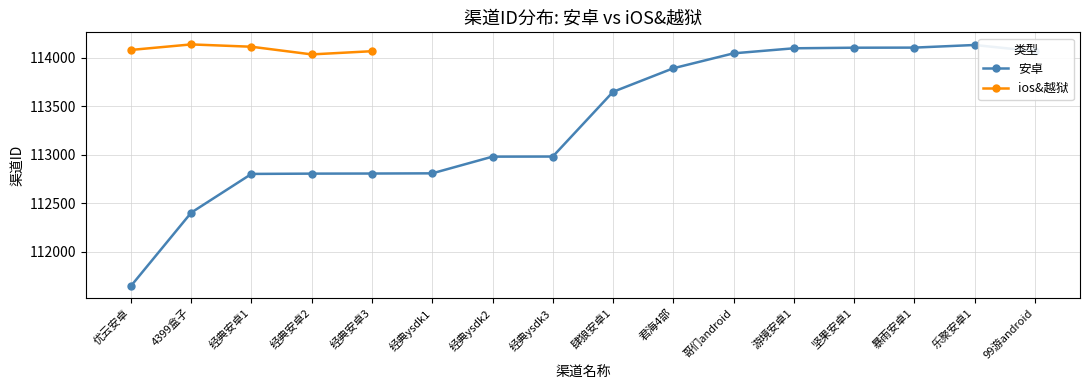

How many interior local valleys (lower than both neighbors) does the data have?

1